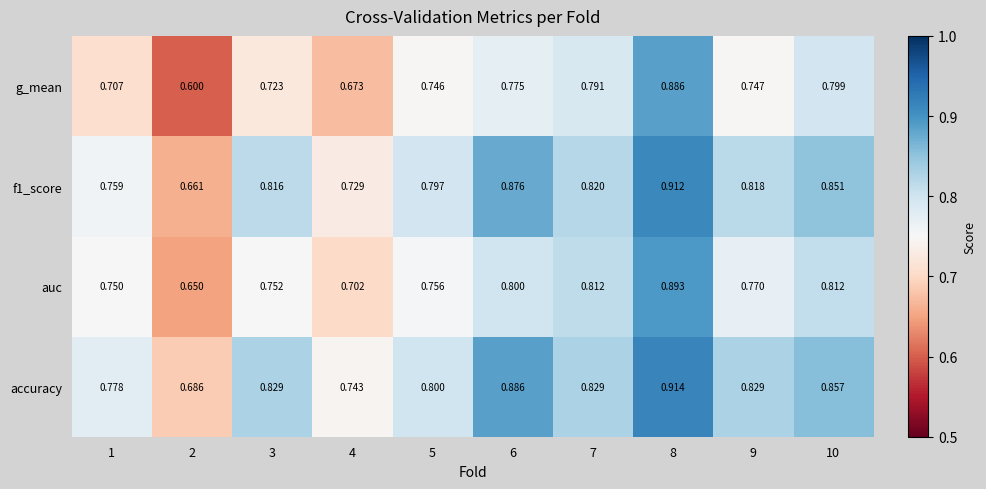

Which series changed the most between 5 and 7?

auc